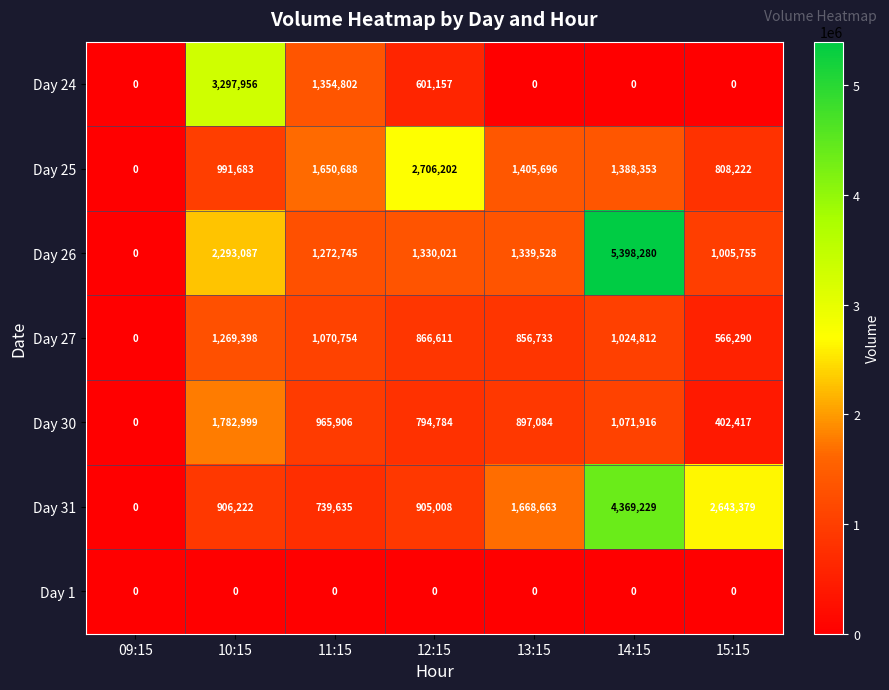

True or false: Day 31 has a value of 0 at 09:15.

True